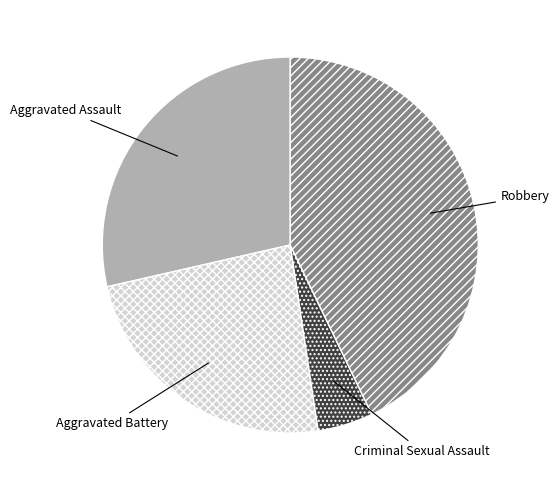

Combined, do Robbery and Criminal Sexual Assault account for over 50%?

No